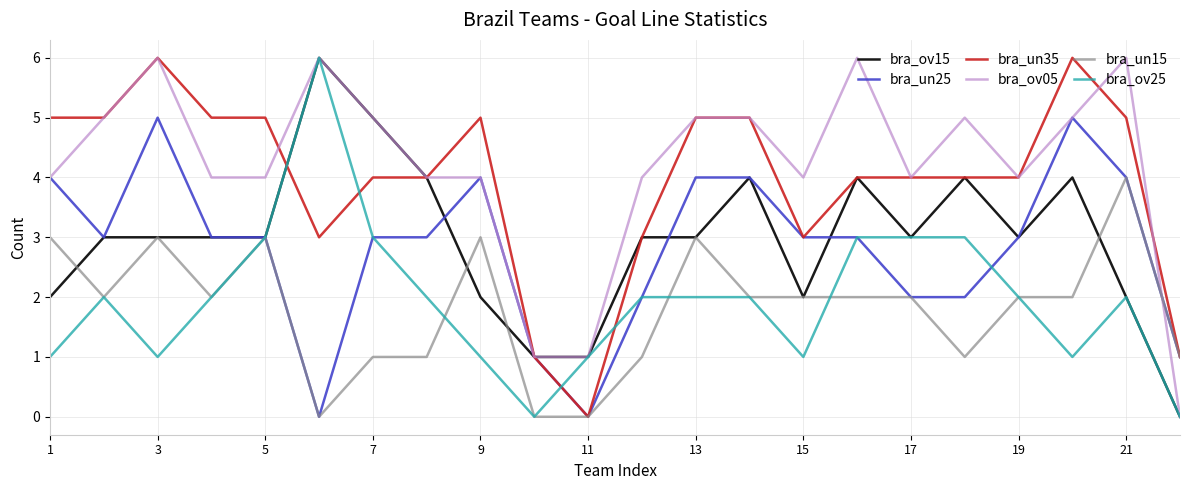

True or false: bra_ov25 and bra_un35 cross at least once.

True